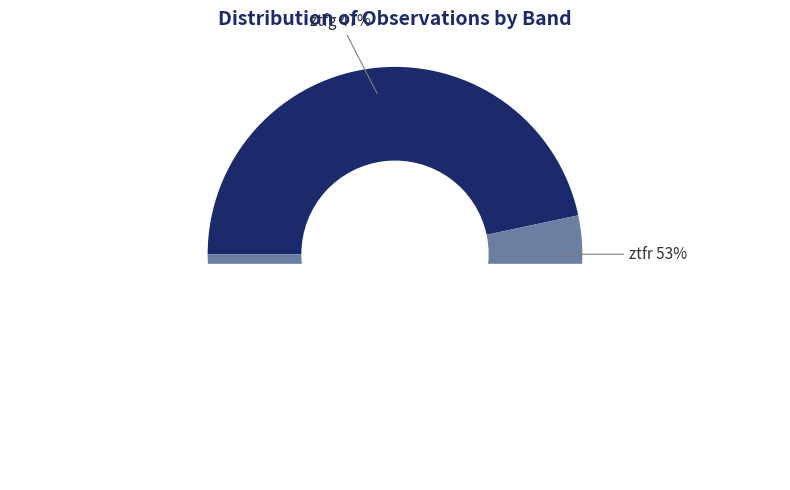

Combined, do ztfg and ztfr account for over 50%?

Yes